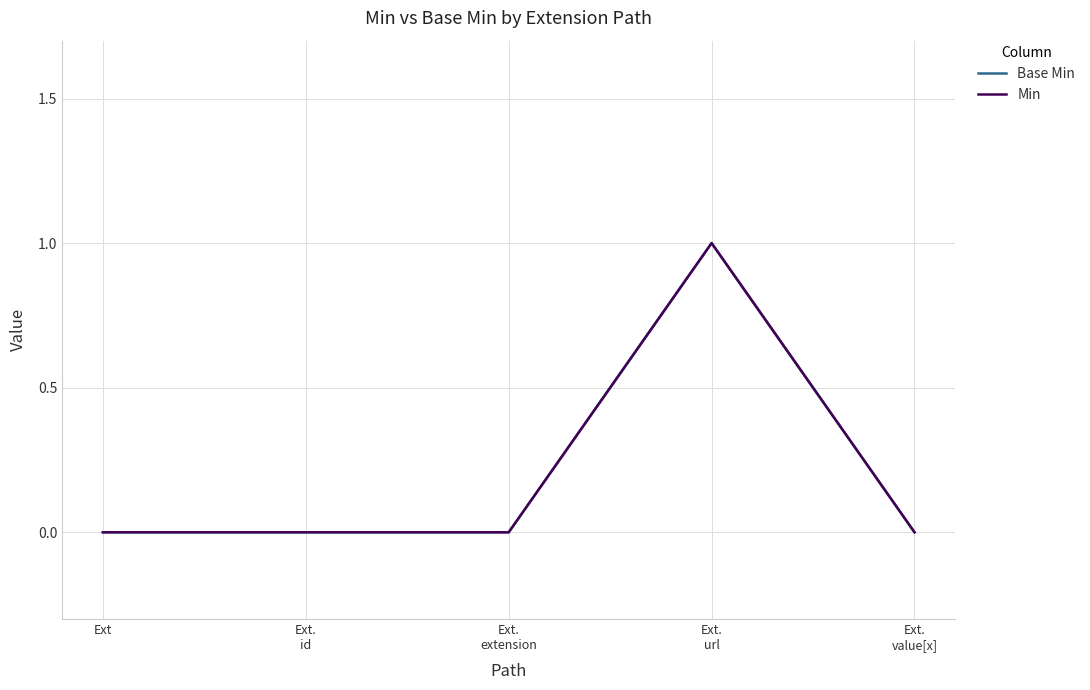

Is this an area chart (filled region under the line)?

No